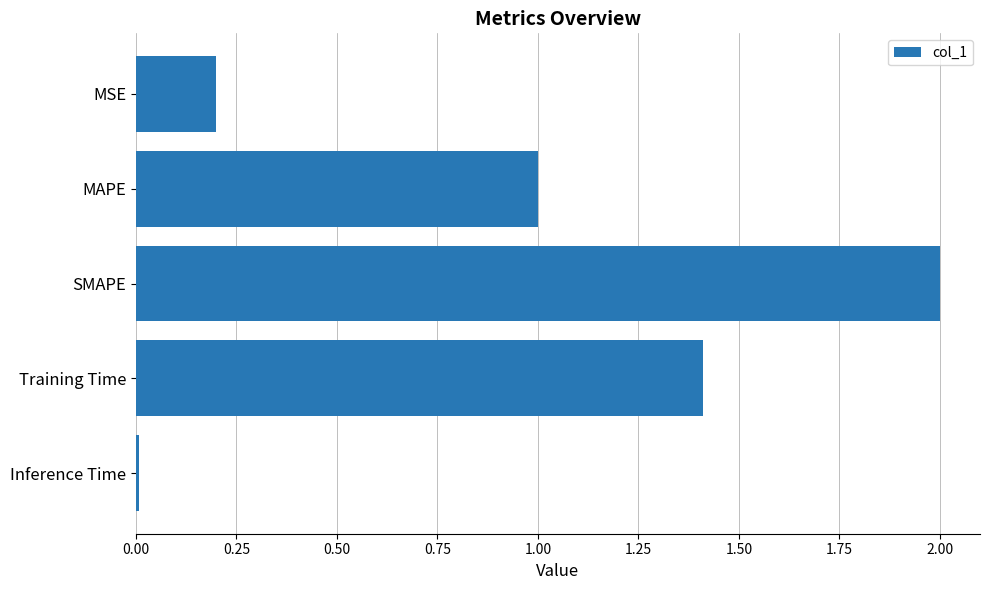

What is the sum of all values?

4.6